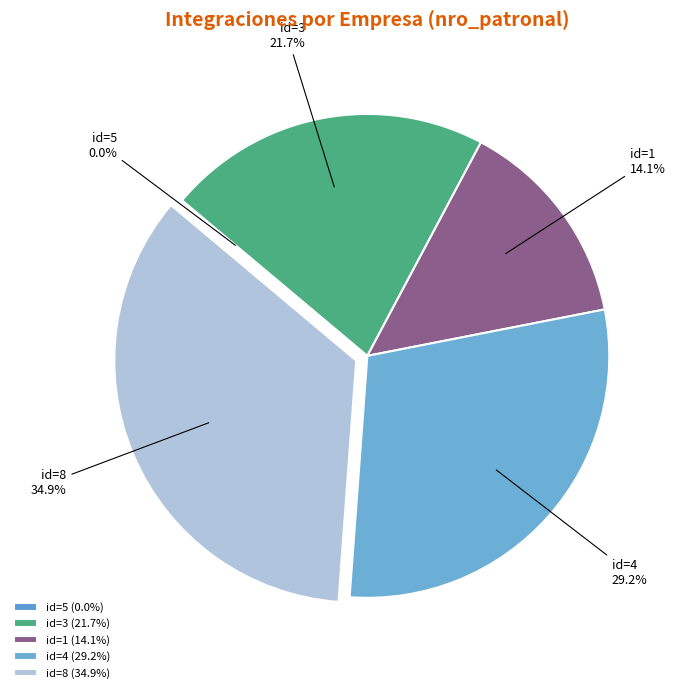

To the nearest percent, what is the average slice percentage?

20%